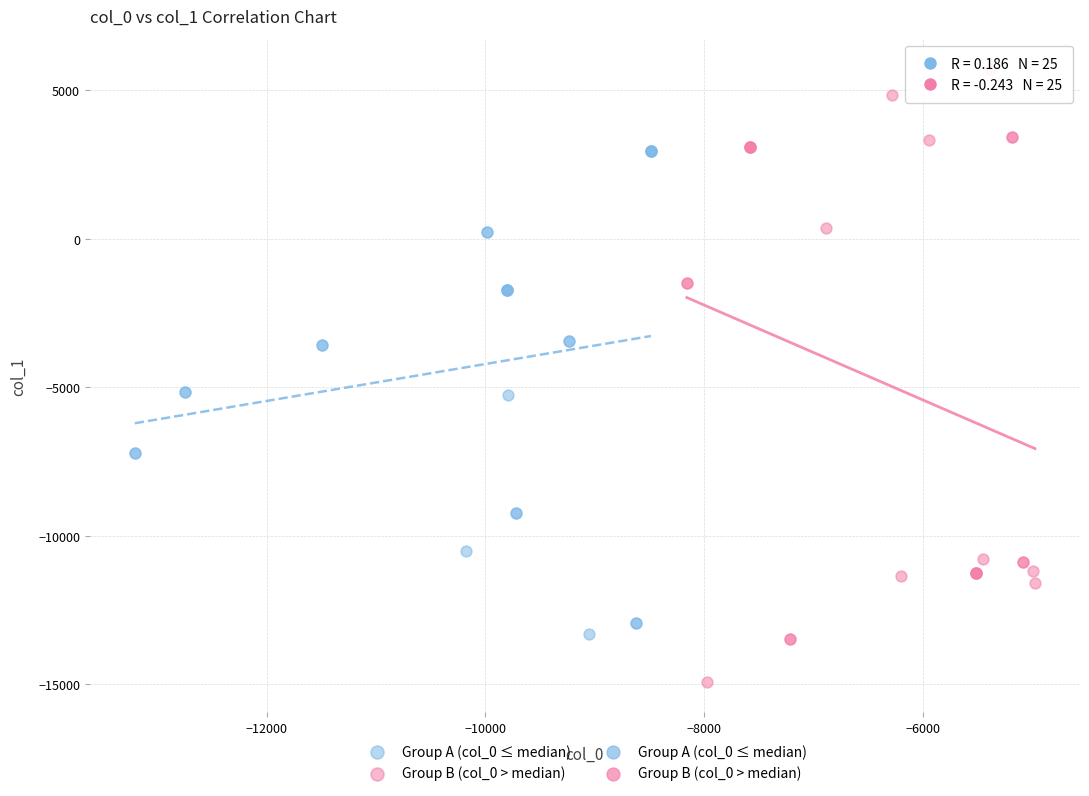

Which series has the largest Y range (max minus min)?

Group B (col_0 > median)